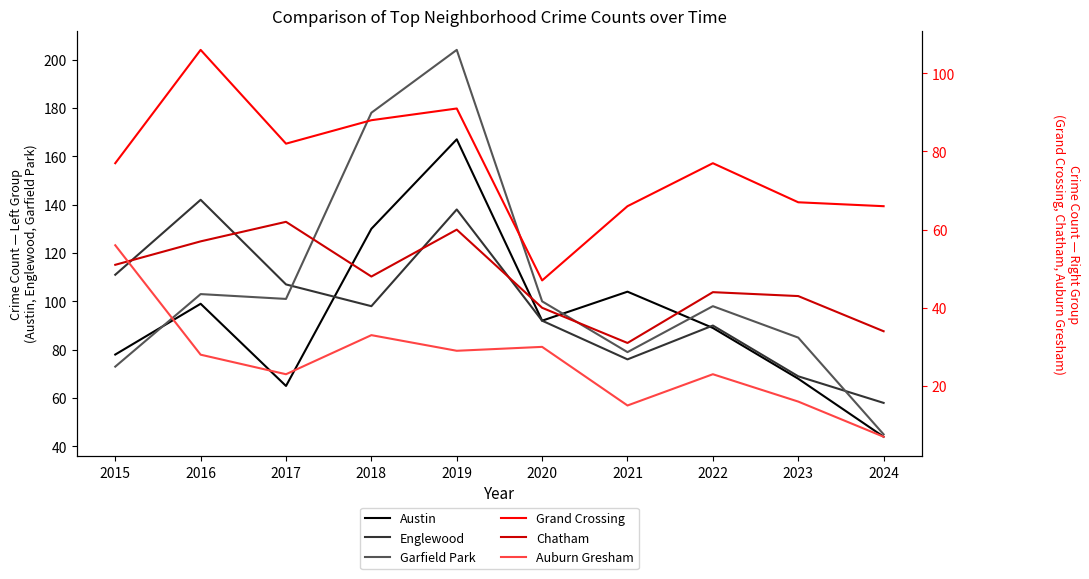

True or false: Austin and Auburn Gresham intersect in this chart.

False